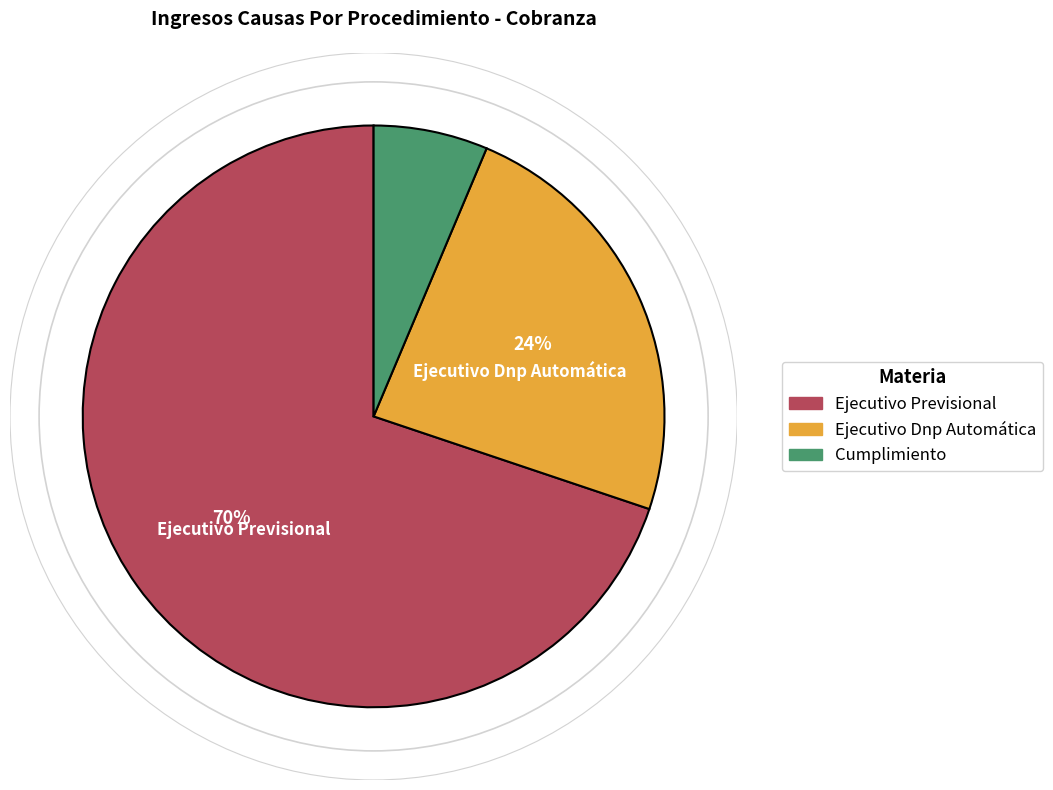

Is it true that Ejecutivo Dnp Automática is 18% of the pie?

False